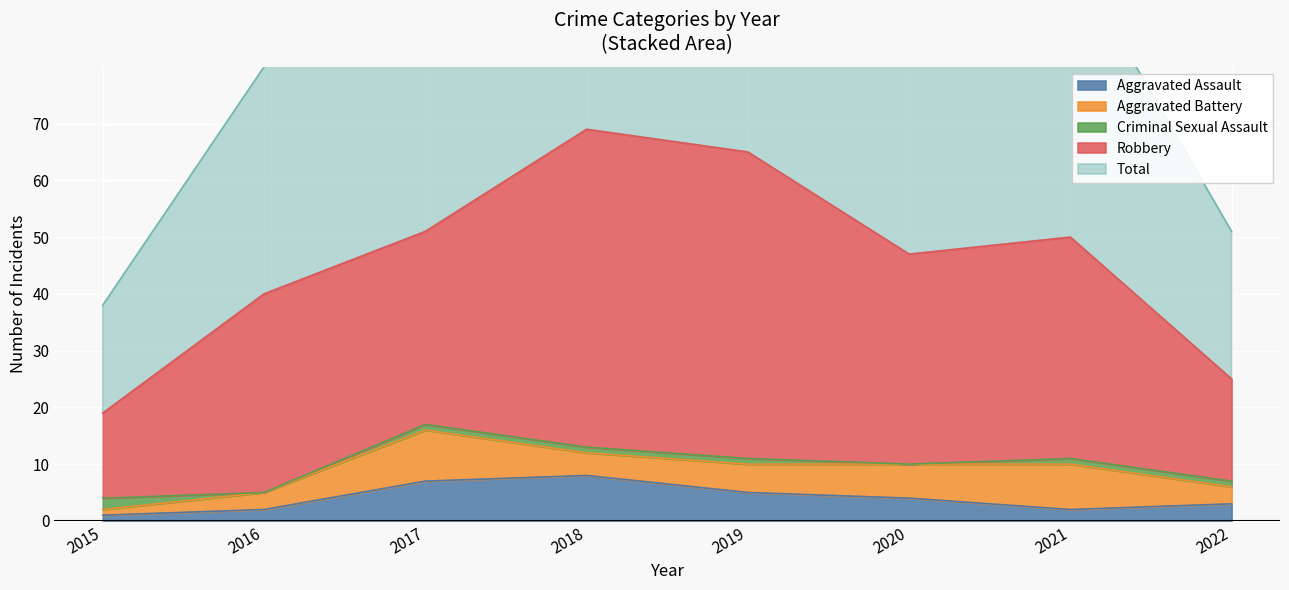

Between 2015 and 2022, which is larger?

2022